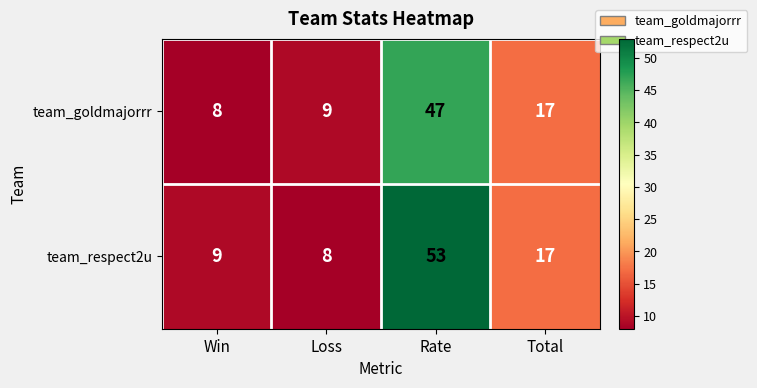

Which category has the highest value across all series?

Rate